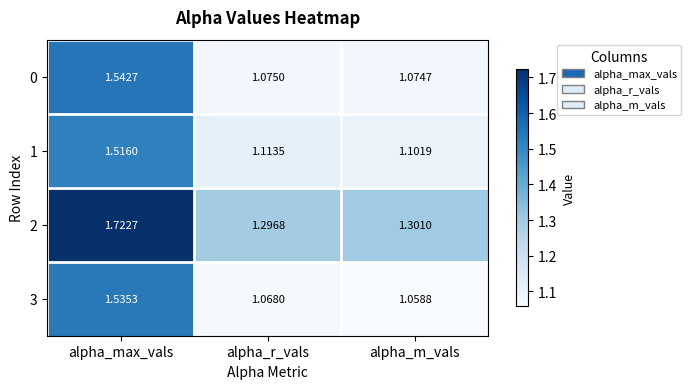

At which label is 3 closest to 1?

alpha_m_vals